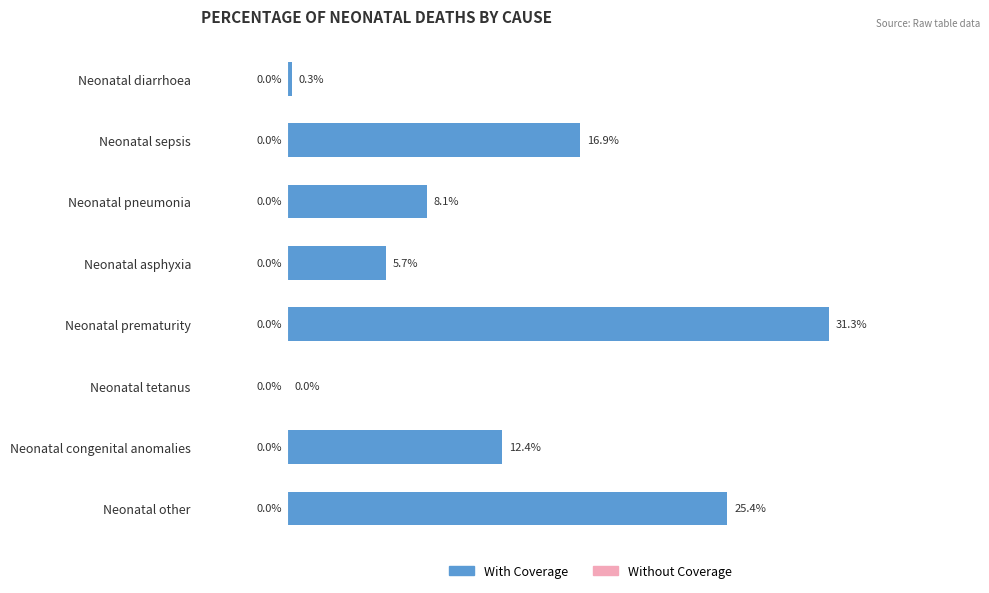

Which has a higher value, Neonatal prematurity or Neonatal asphyxia?

Neonatal prematurity